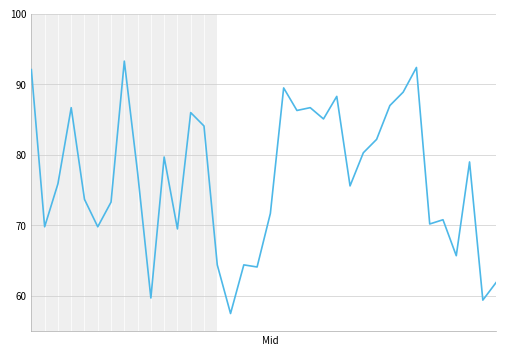

What is the minimum value shown in the chart?

57.5